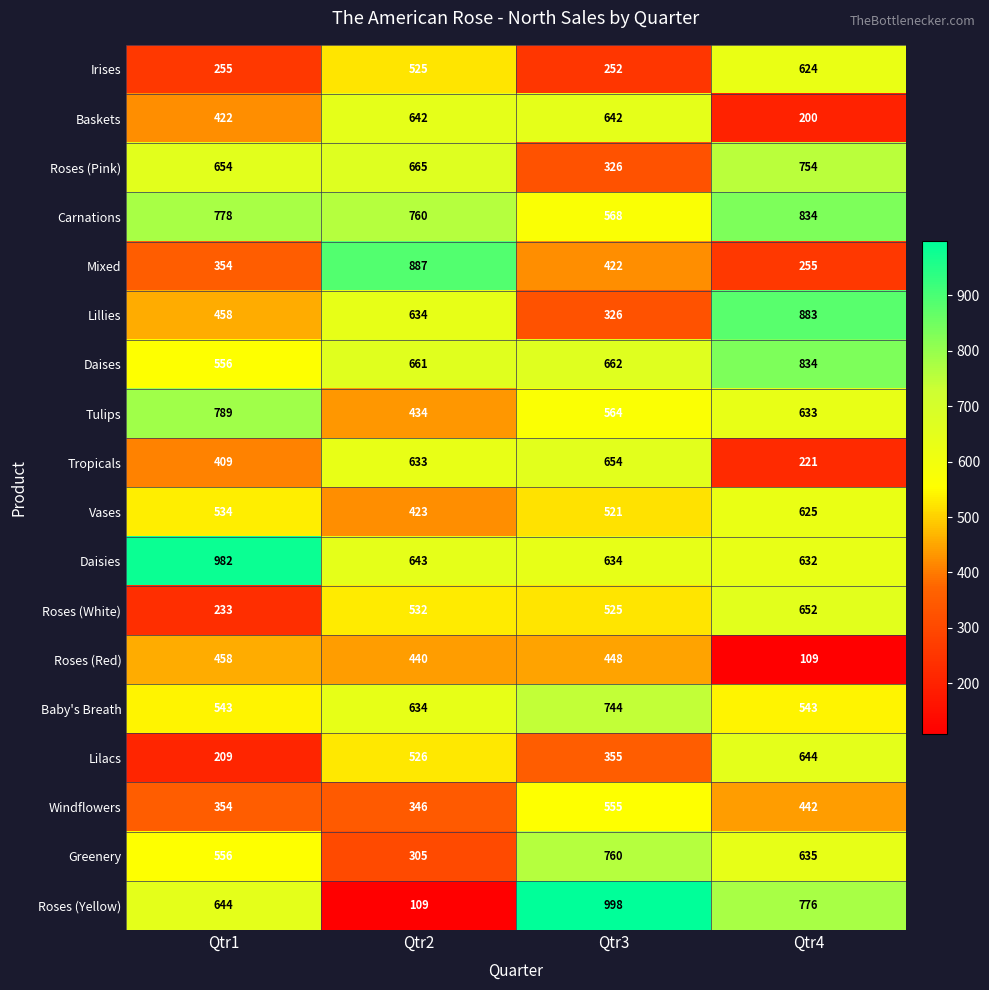

What is the maximum value shown in the chart?

998